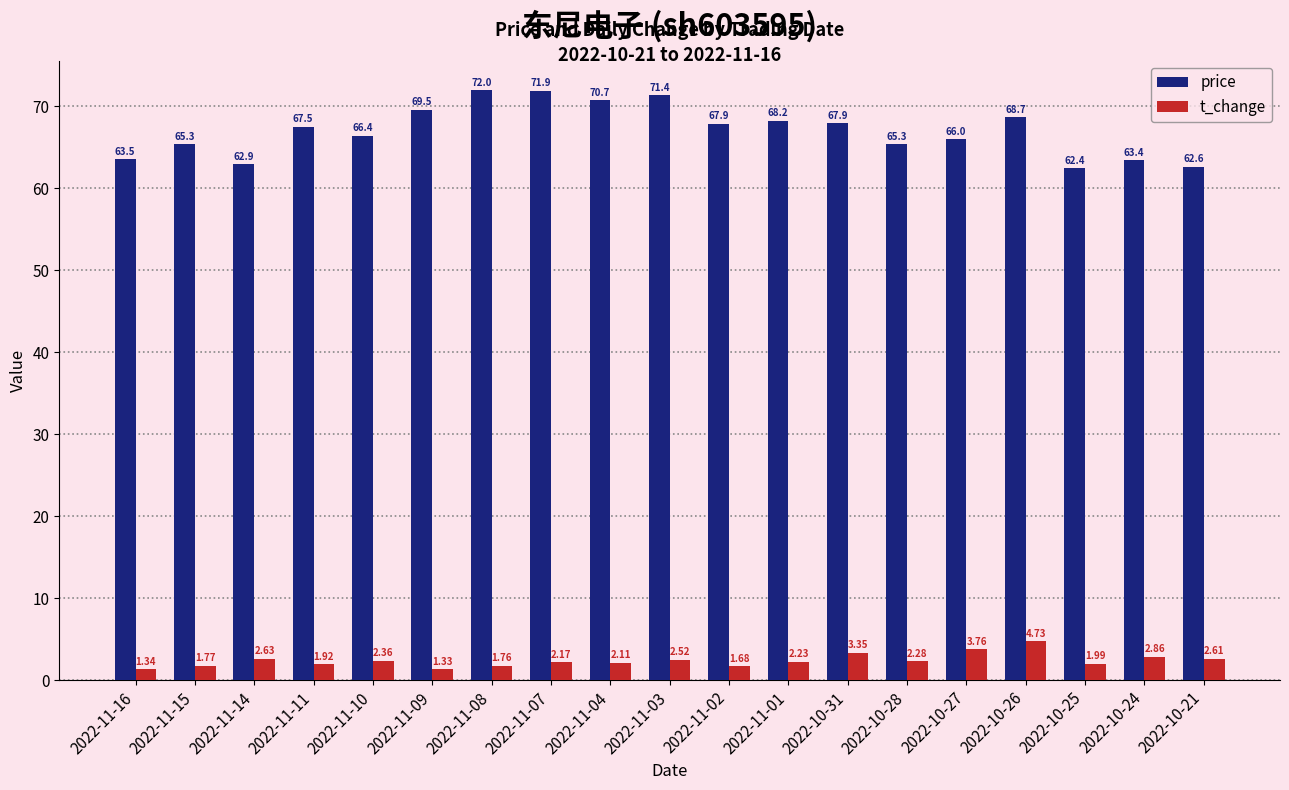

Which series changed the most between 2022-11-16 and 2022-11-08?

price